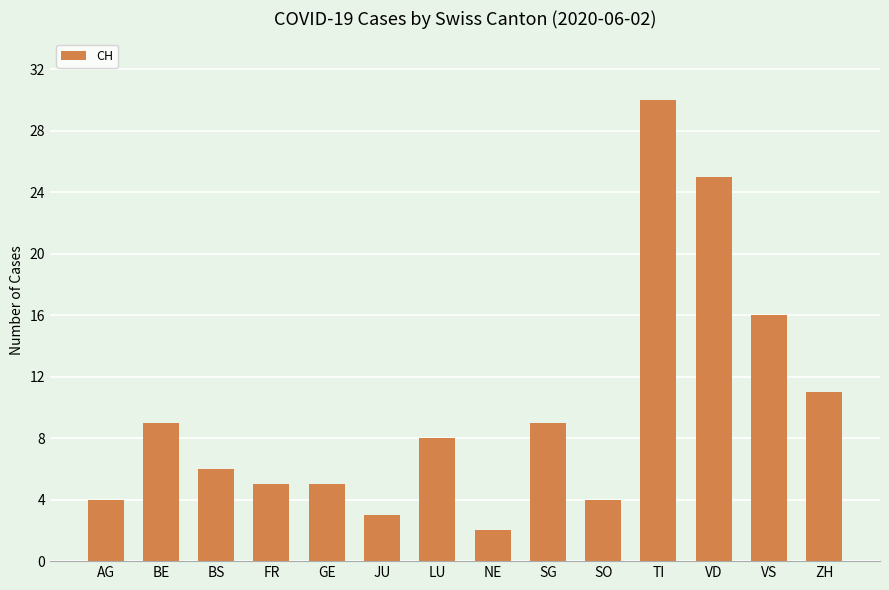

What is the value of the 3rd bar from the left?

6